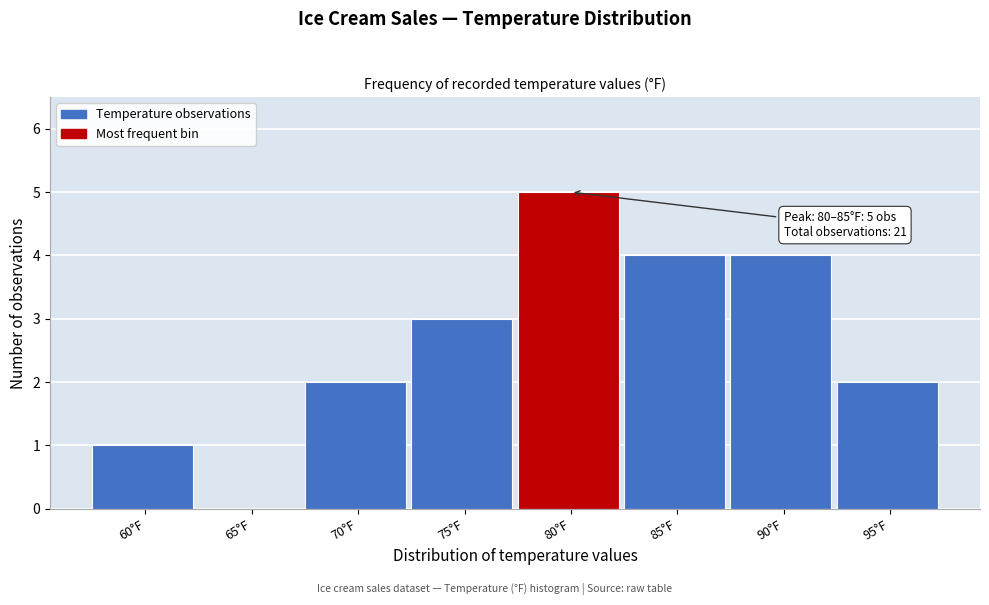

Which category has the highest value across all series?

80°F